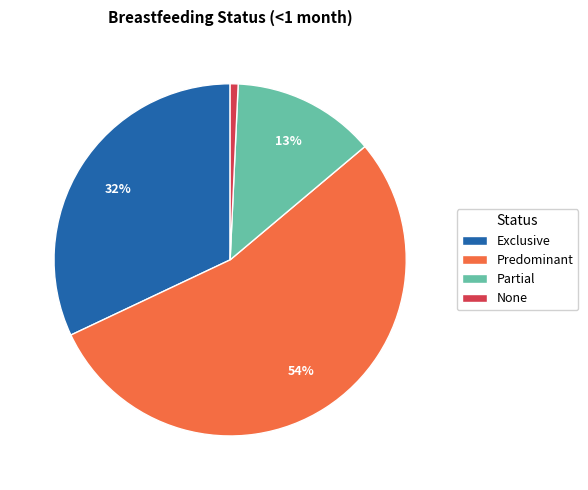

Is the sum of Predominant and None greater than half?

Yes